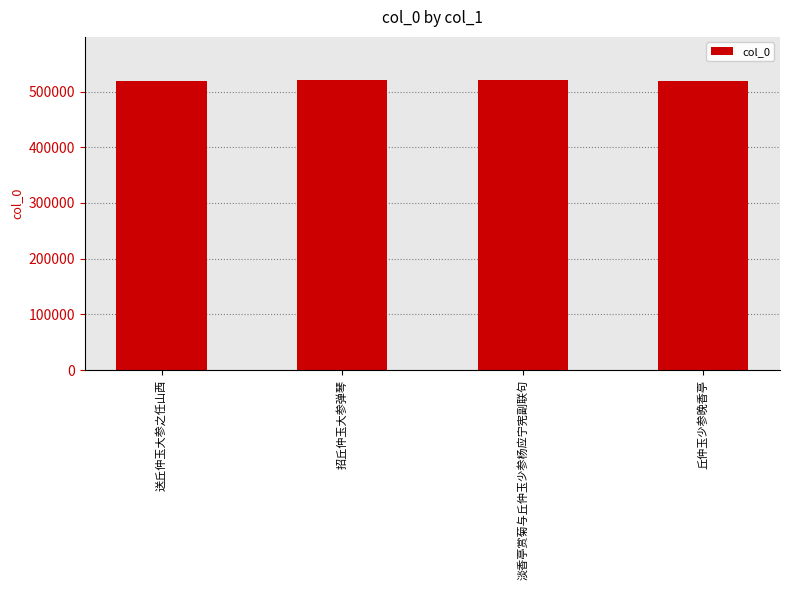

What is the label of the 3rd bar from the right?

招丘仲玉大参弹琴